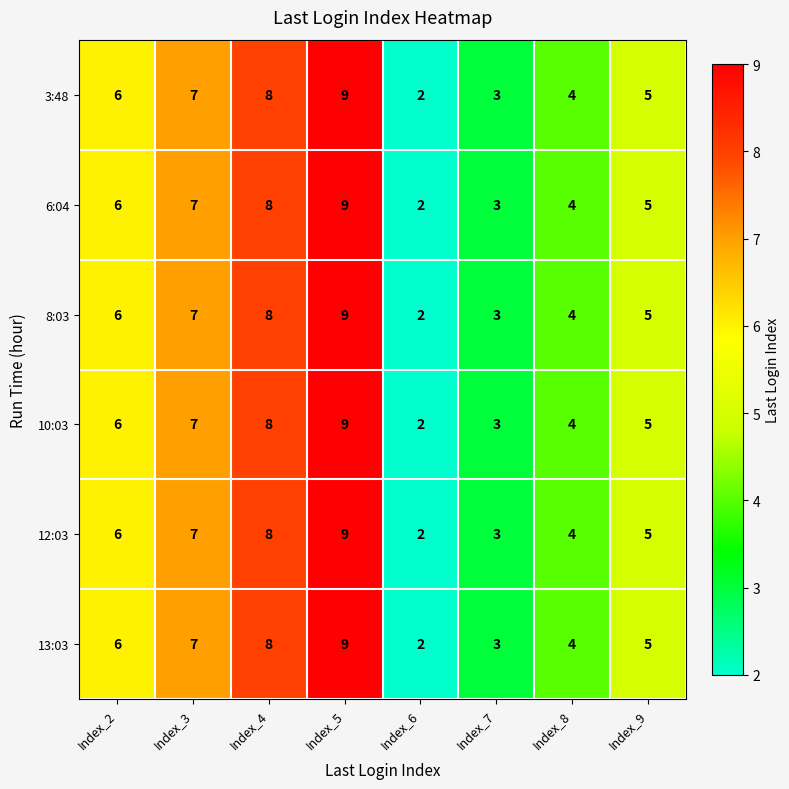

At which category is the sum across all series the highest?

Index_5